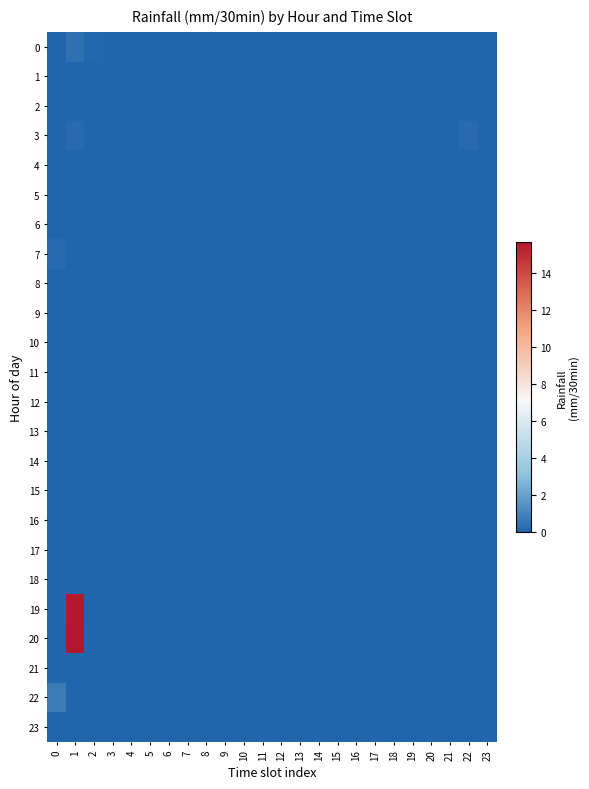

Rank the series by their maximum value, from highest to lowest.

20, 19, 22, 0, 3, 7, 1, 2, 4, 5, 6, 8, 9, 10, 11, 12, 13, 14, 15, 16, 17, 18, 21, 23